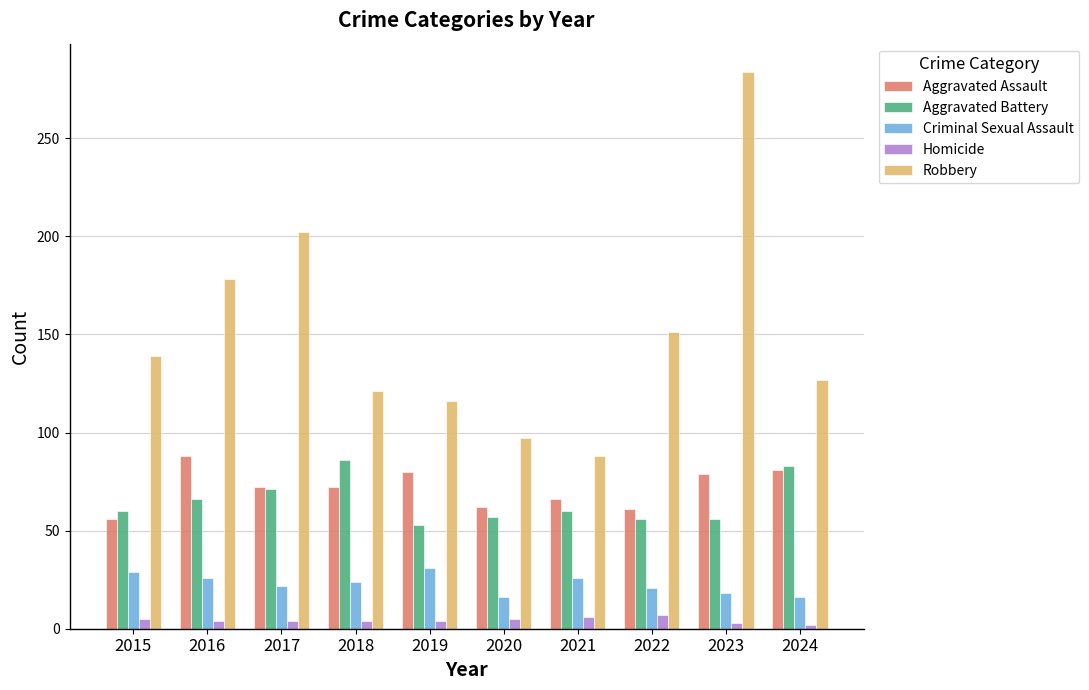

What value does the Criminal Sexual Assault series have at 2021?

26